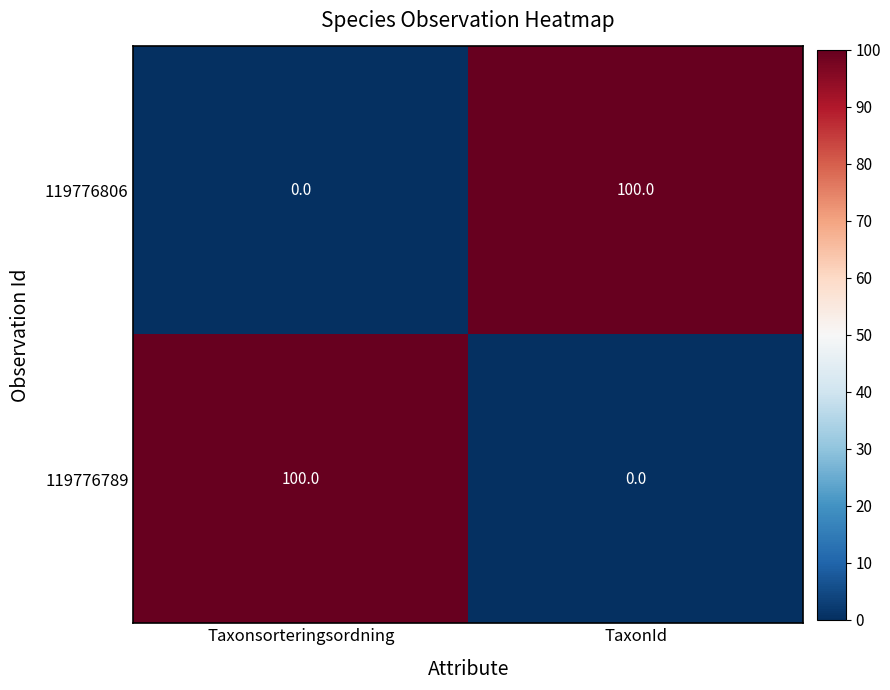

How many data points in 119776789 are less than 100?

1